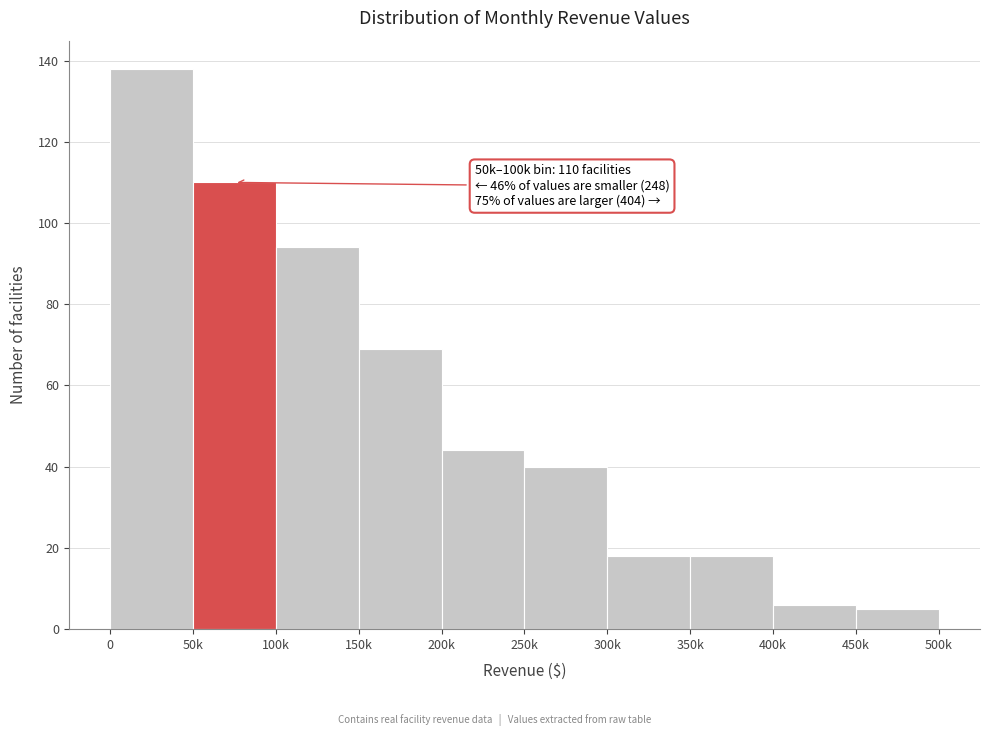

Reading right to left, extract all data points from this chart.

450k=5	400k=6	350k=18	300k=18	250k=40	200k=44	150k=69	100k=94	50k=110	0=138